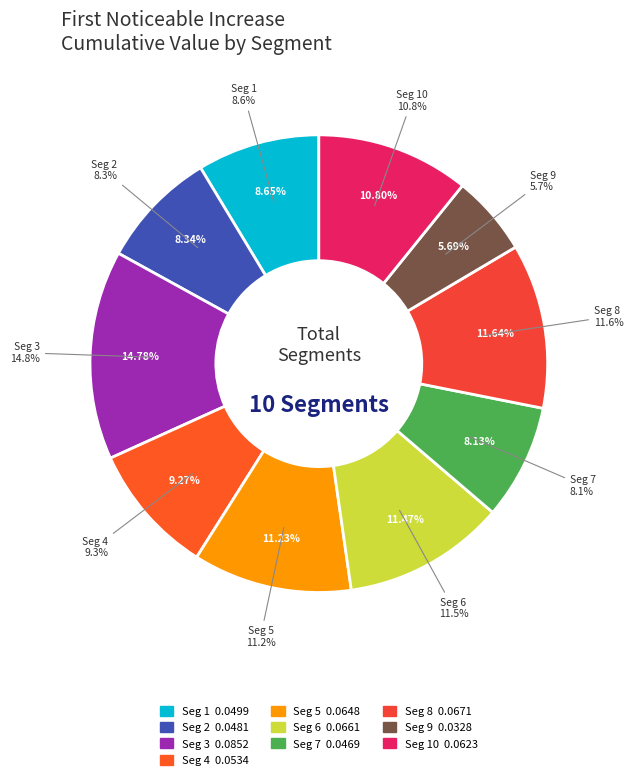

The signal segment 3 slice represents 23% of the pie. True or false?

False